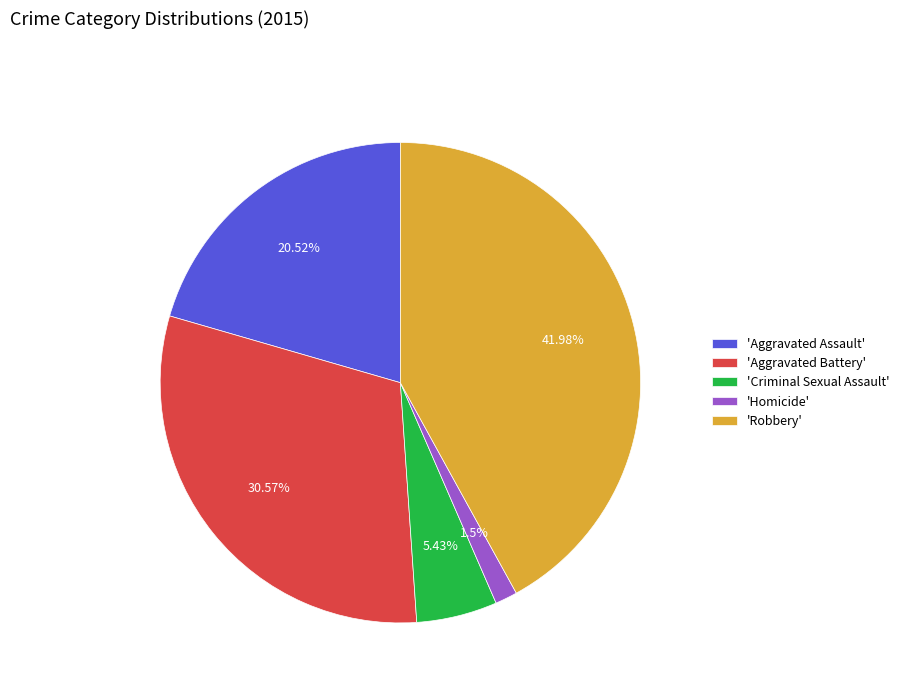

Which slice is the largest?

'Robbery'